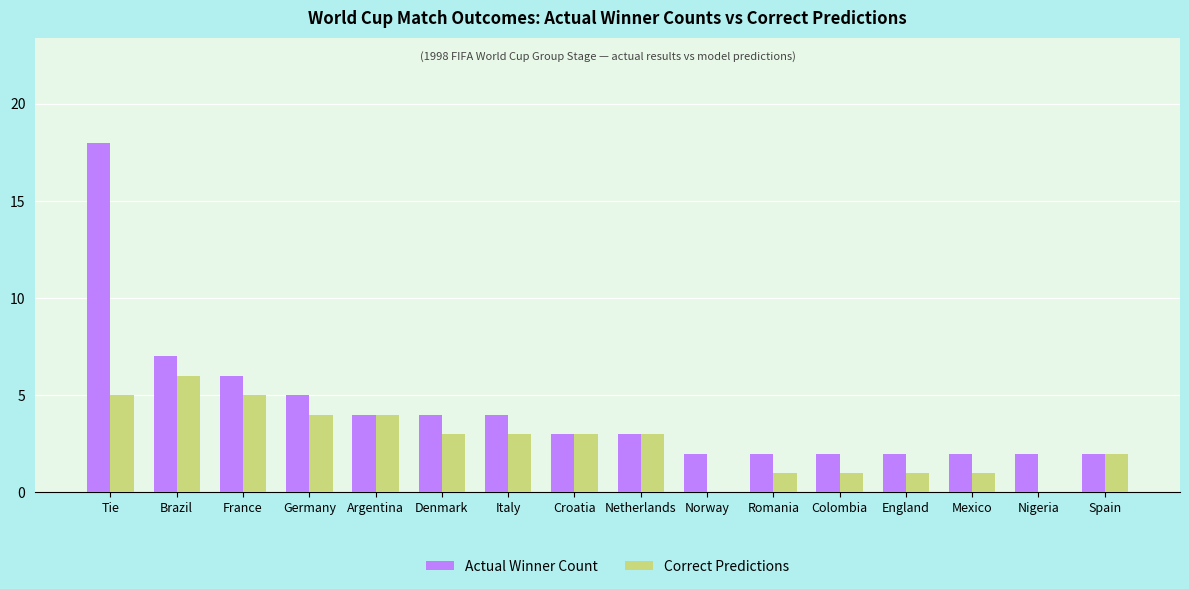

Which series changed the most between France and Nigeria?

Correct Predictions